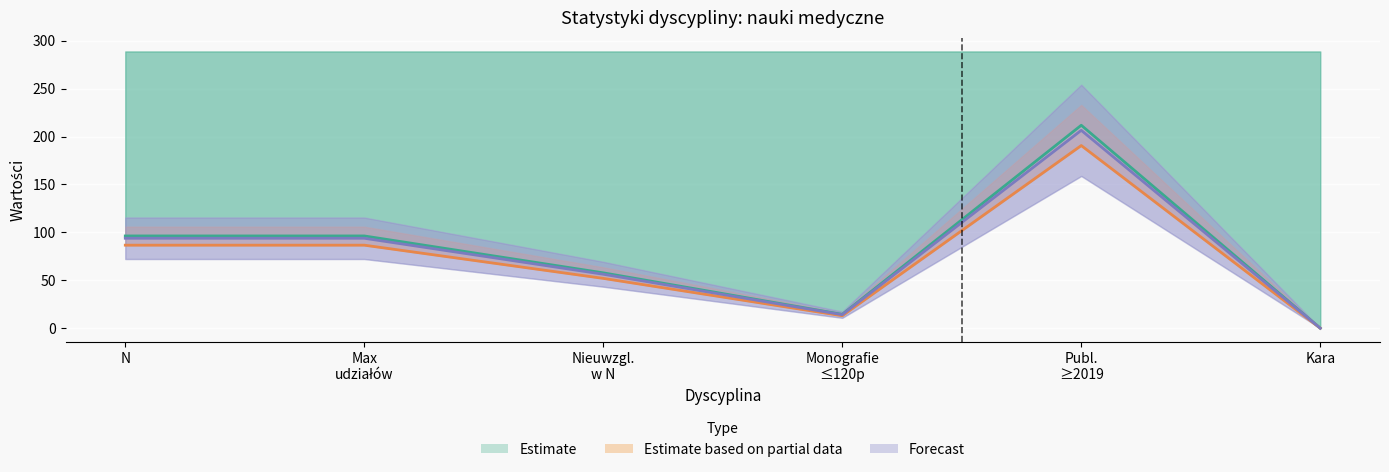

Between Nieuwzgl.
w N and Publ.
≥2019, which series saw the biggest shift?

Estimate